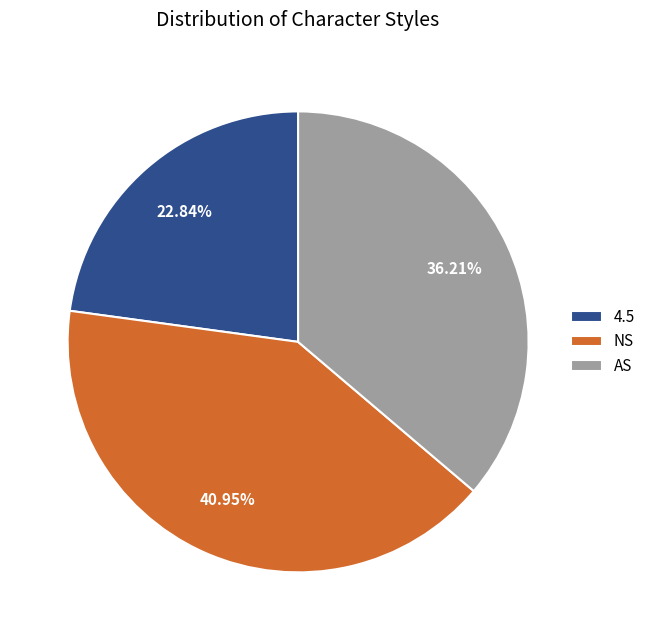

Which has a higher value, 4.5 or NS?

NS